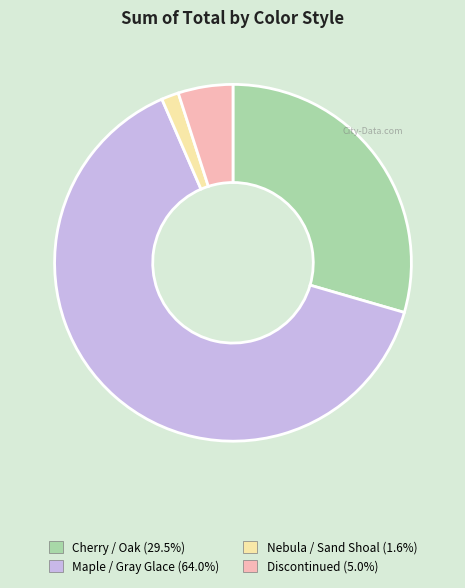

How many segments does this pie chart have?

4